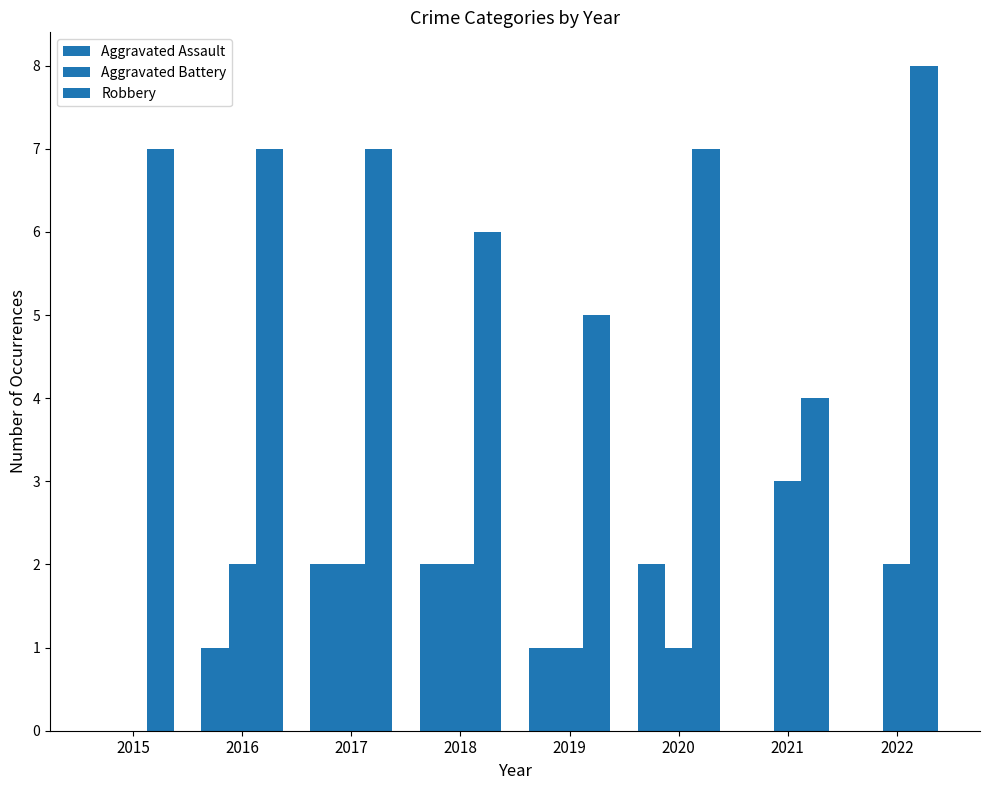

Reading left to right, what are all the values shown in this chart?

Aggravated Assault: 0	1	2	2	1	2	0	0
Aggravated Battery: 0	2	2	2	1	1	3	2
Robbery: 7	7	7	6	5	7	4	8